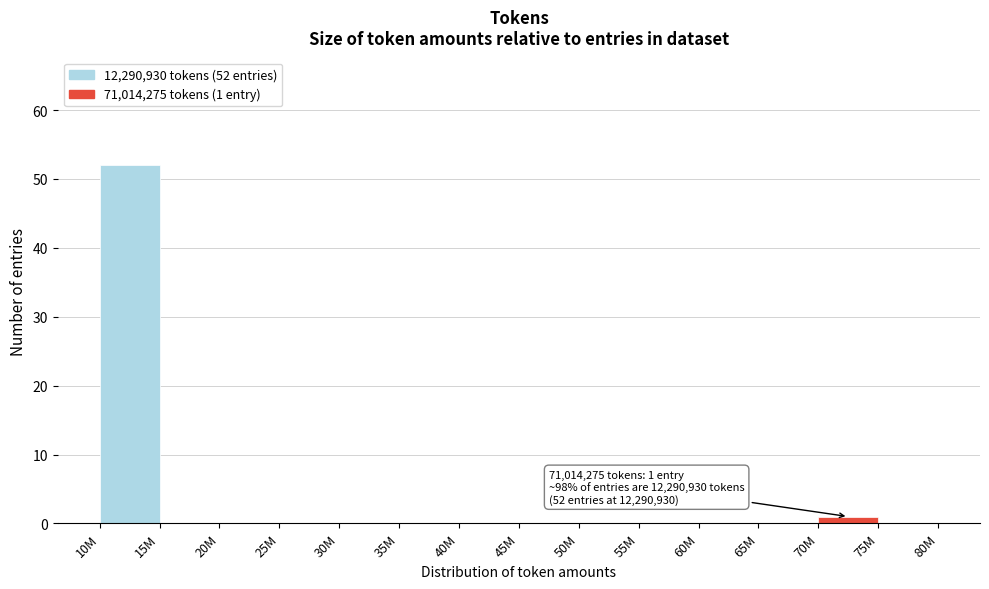

Reading left to right, extract all data points from this chart.

10M=52	15M=0	20M=0	25M=0	30M=0	35M=0	40M=0	45M=0	50M=0	55M=0	60M=0	65M=0	70M=1	75M=0